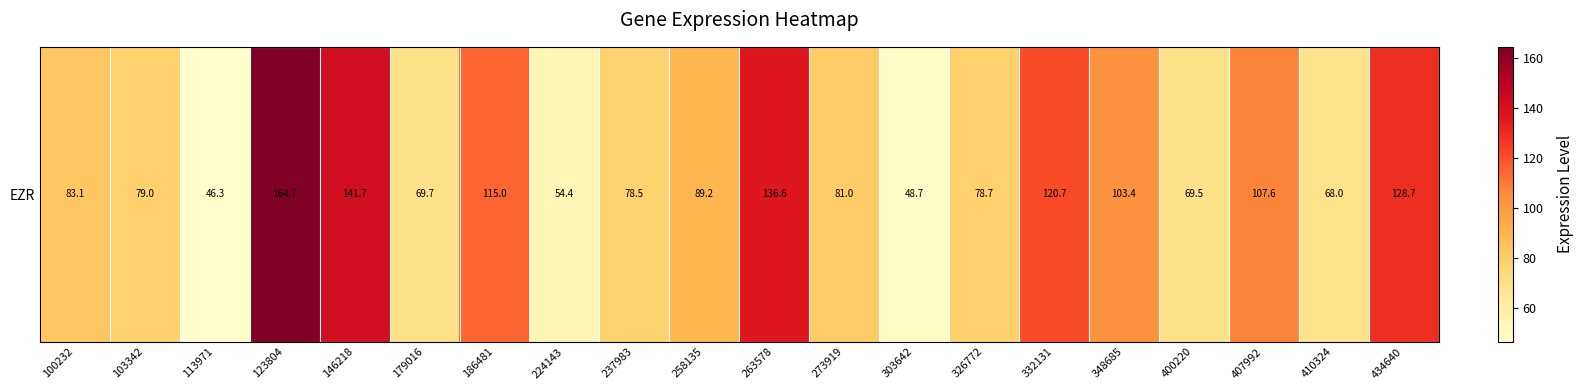

Which category has the highest value across all series?

123804